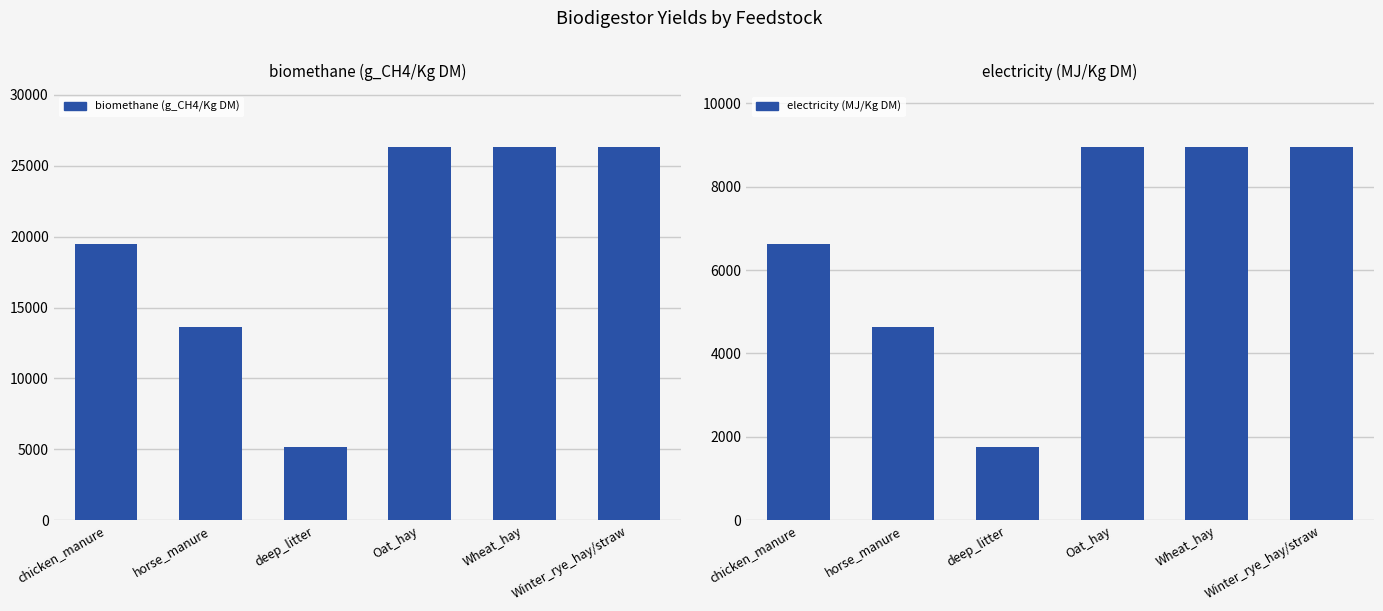

At deep_litter, list the series in order from largest to smallest.

biomethane (g_CH4/Kg DM), electricity (MJ/Kg DM)